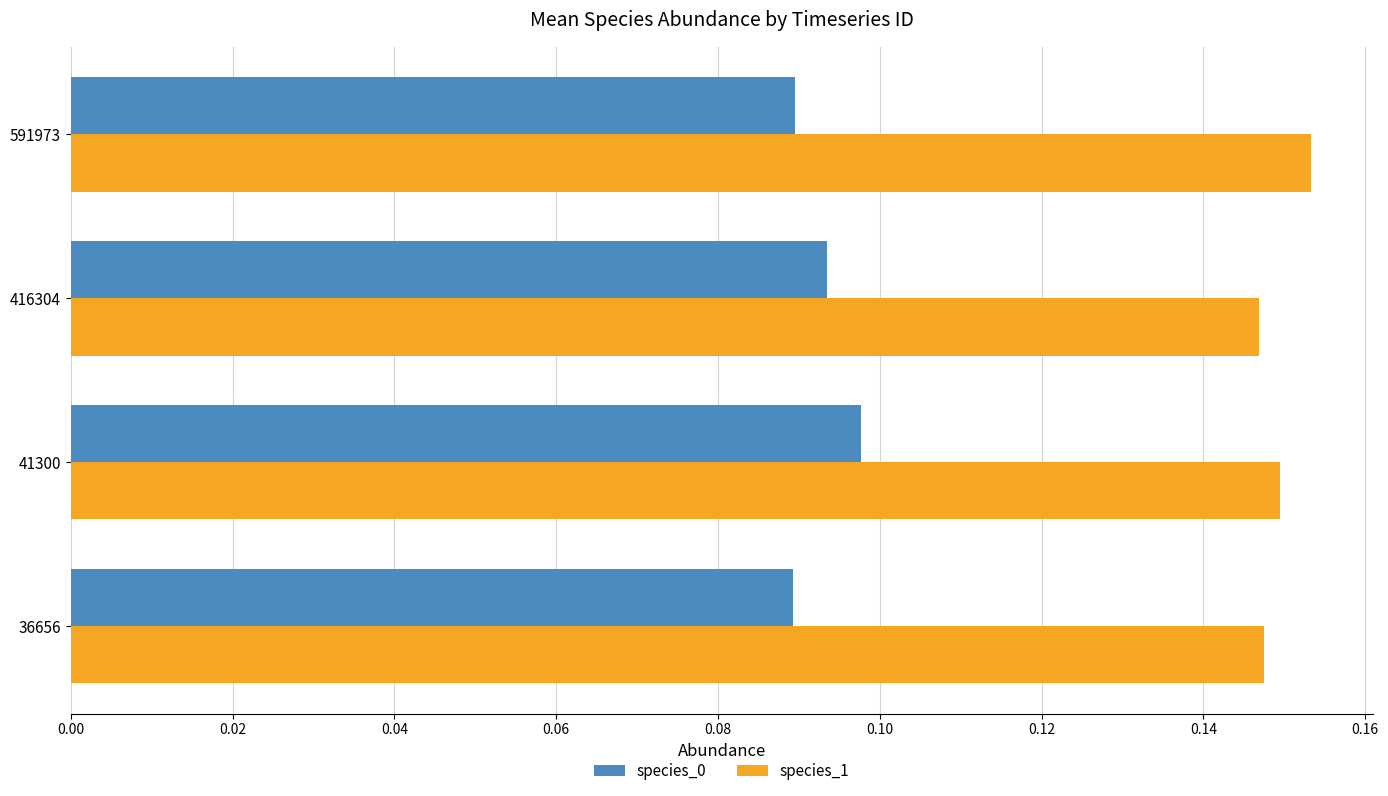

At which label does species_0 reach its peak?

41300